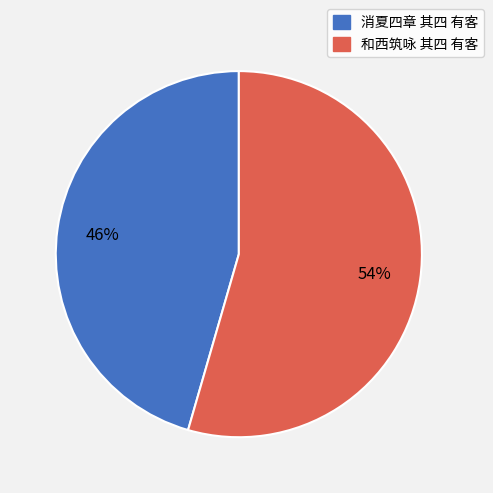

To the nearest percent, what is the average slice percentage?

50%